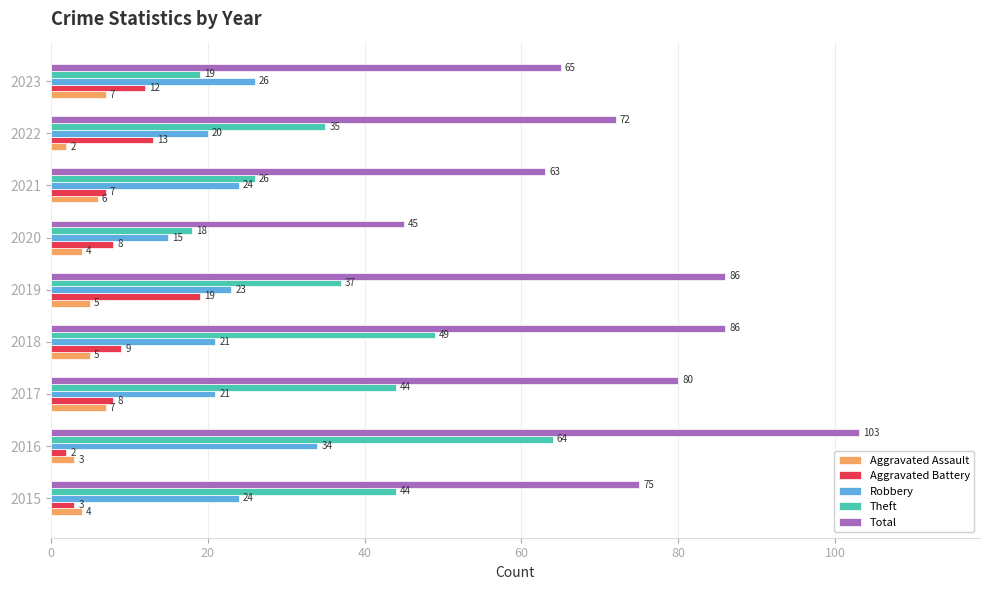

Which series has the largest total across all categories?

Total